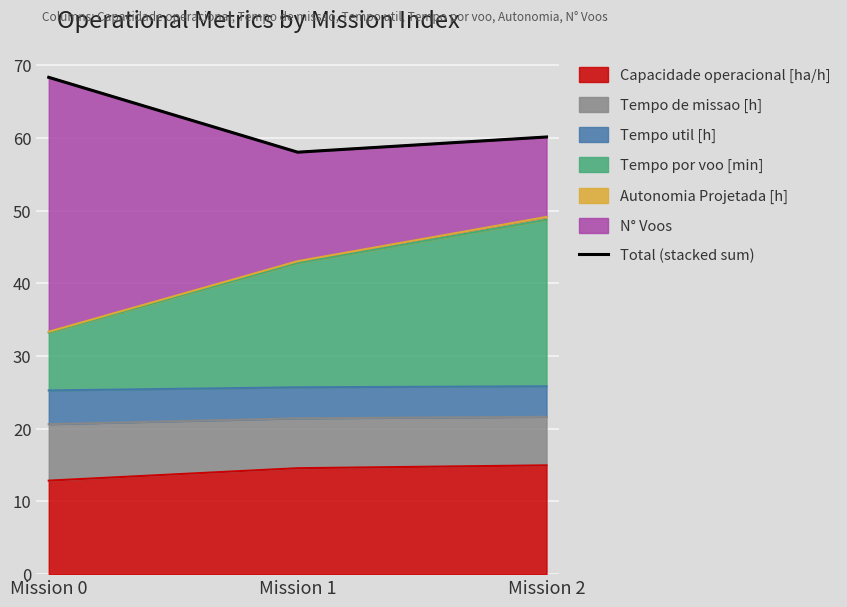

What is the sum of the values at Mission 2 and Mission 1?

118.2